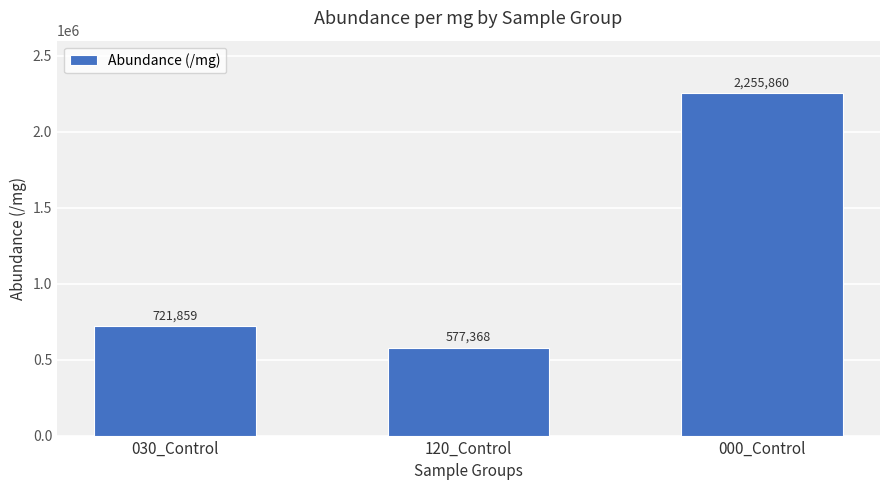

The value at 030_Control is 721859.1. True or false?

True